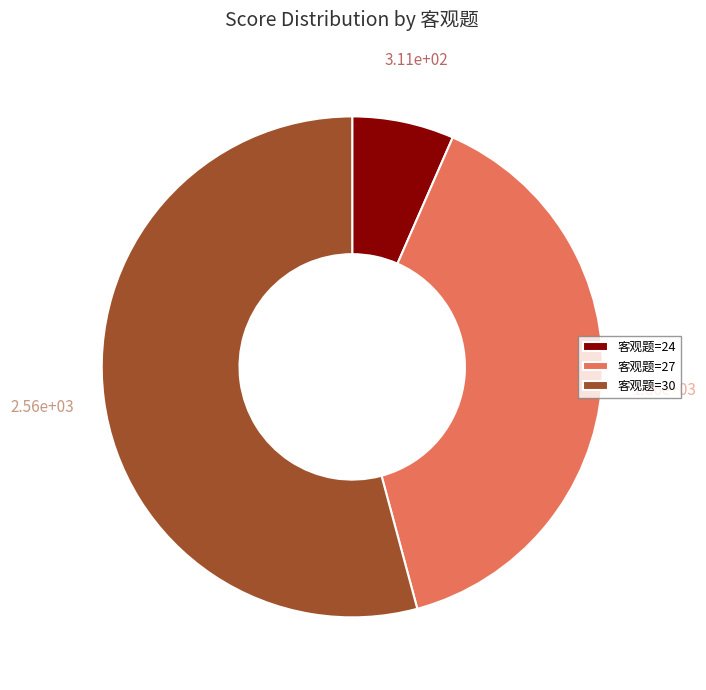

Is there any slice that represents more than half of the pie?

Yes